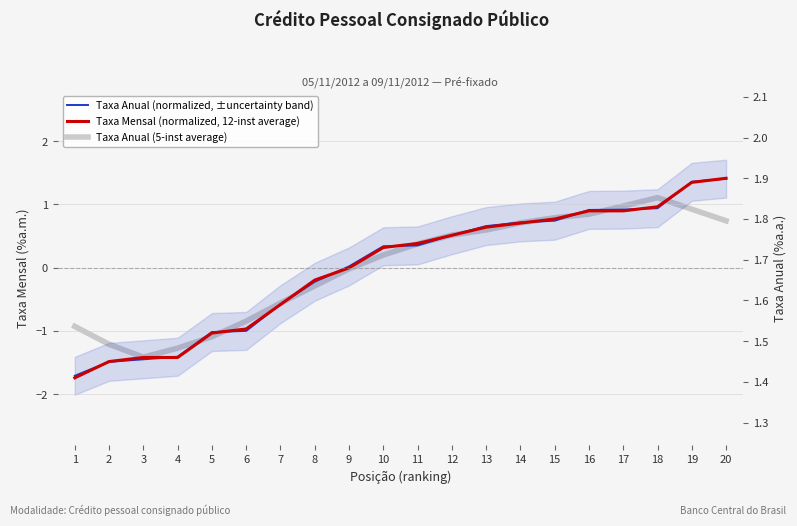

True or false: Taxa Anual (normalized, ±uncertainty band) and Taxa Anual (5-inst average) intersect in this chart.

True